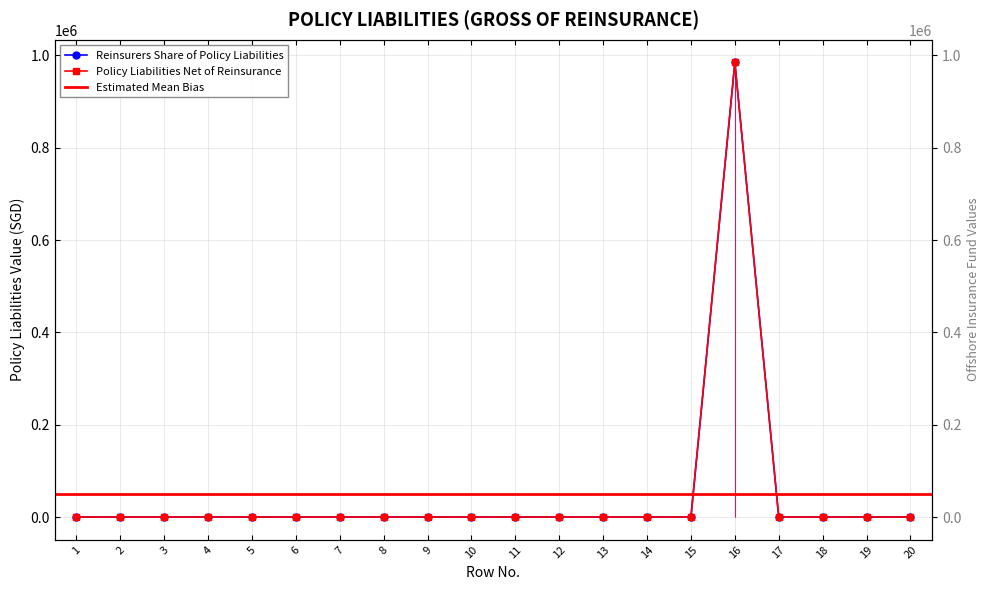

Reading right to left, what are all the values shown in this chart?

Reinsurers Share of Policy Liabilities: 20=0	19=0	18=0	17=0	16=984627	15=0	14=0	13=0	12=0	11=0	10=0	9=0	8=0	7=0	6=0	5=0	4=0	3=0	2=0	1=0
Policy Liabilities Net of Reinsurance: 20=0	19=0	18=0	17=0	16=984627	15=0	14=0	13=0	12=0	11=0	10=0	9=0	8=0	7=0	6=0	5=0	4=0	3=0	2=0	1=0